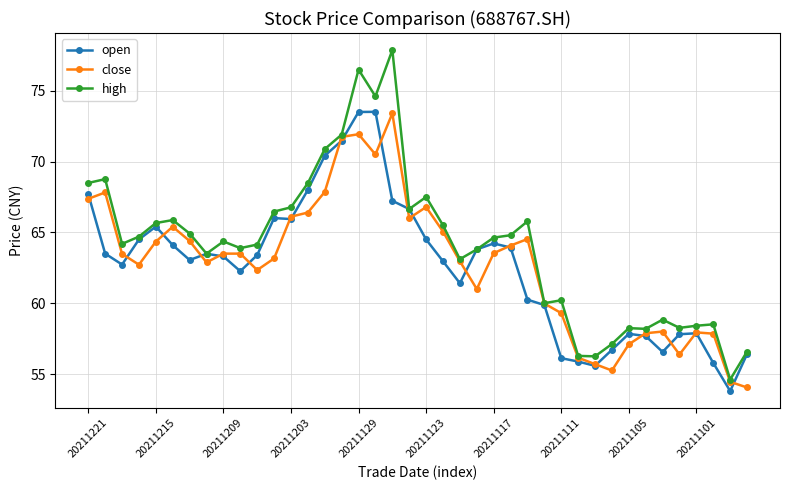

What is the sum of all close values?

2512.8